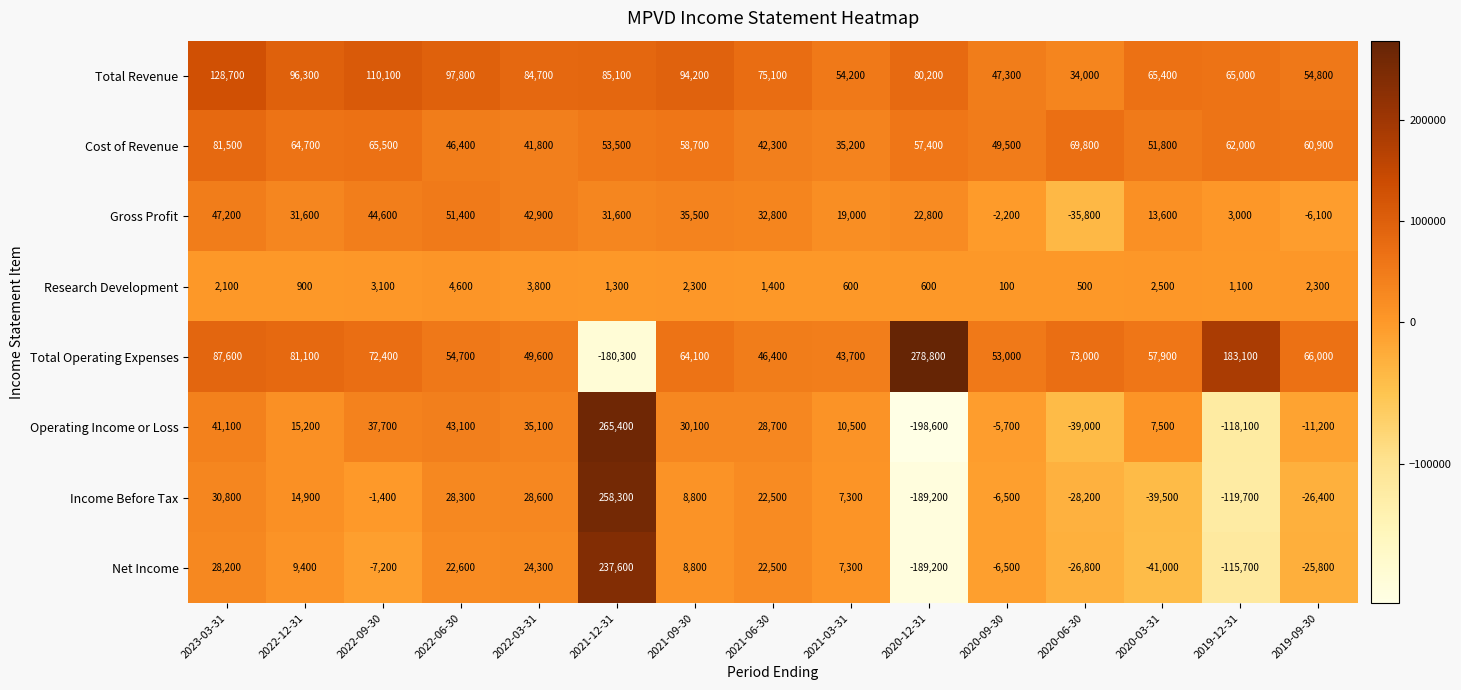

At which label does Total Revenue reach its minimum?

2020-06-30